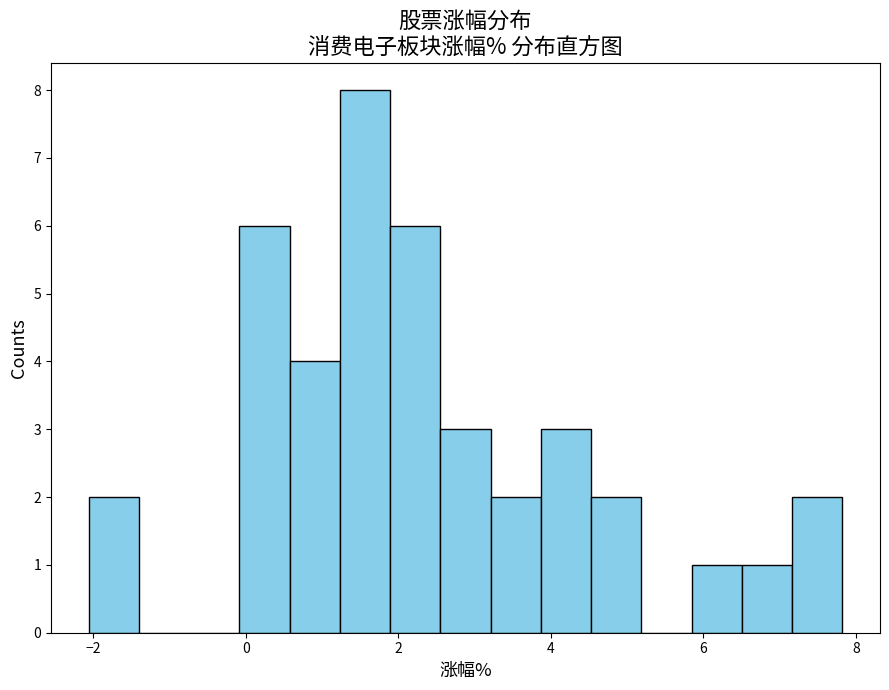

Around what value on the x-axis is the tallest bar? Give the approximate position of its centre, as read against the axis.

1.6